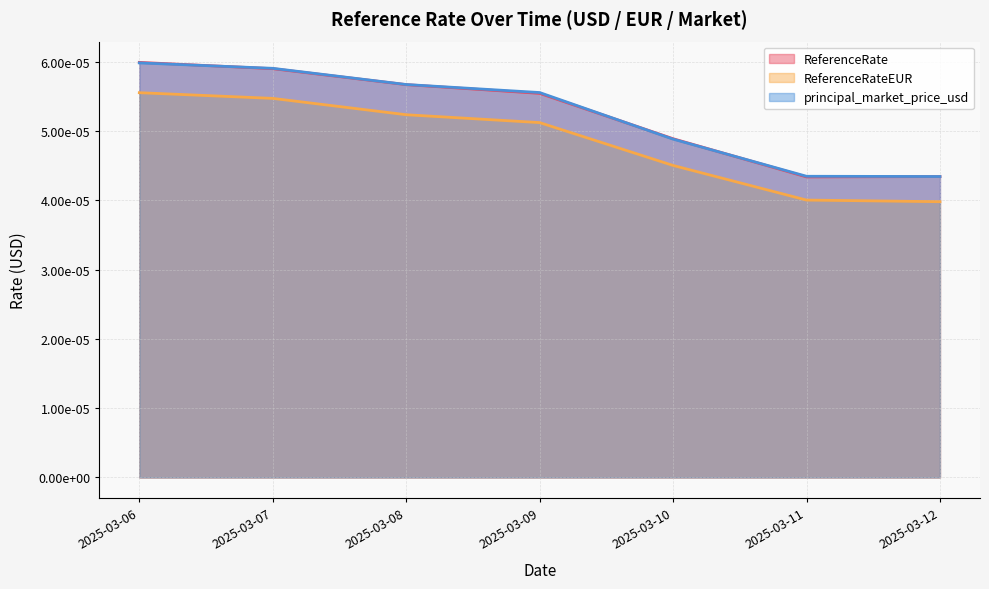

How many distinct data groups are displayed?

3